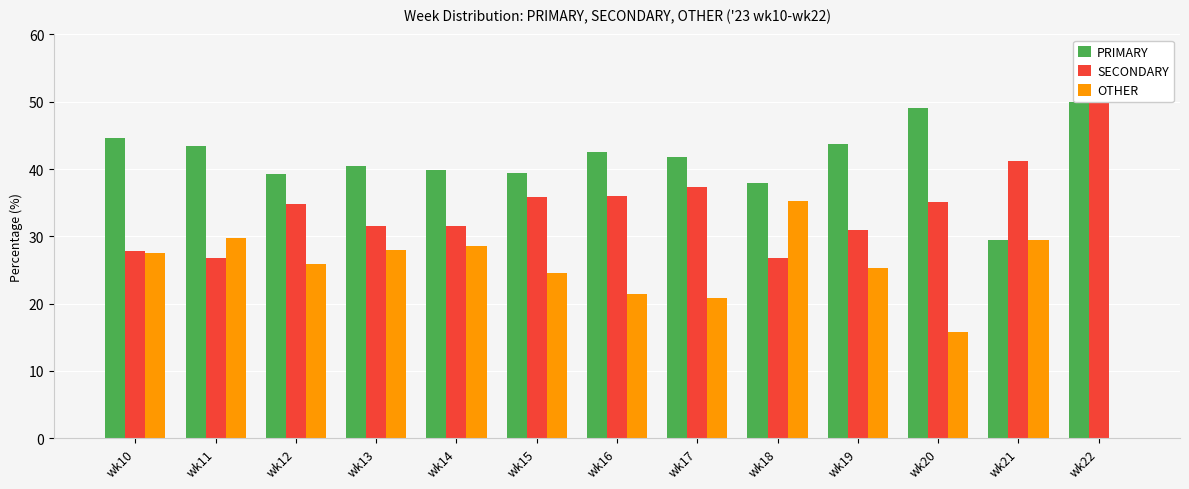

What is the spread (max minus min) of values at wk12?

13.4